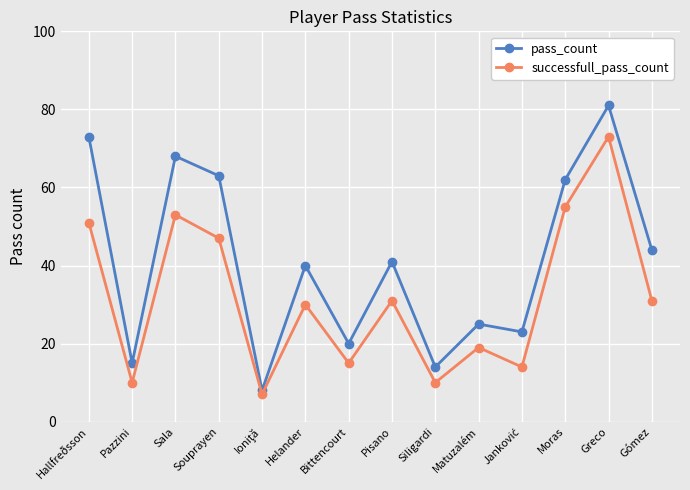

Is the value of successfull_pass_count at Sala greater than the value of pass_count at Hallfreðsson?

No